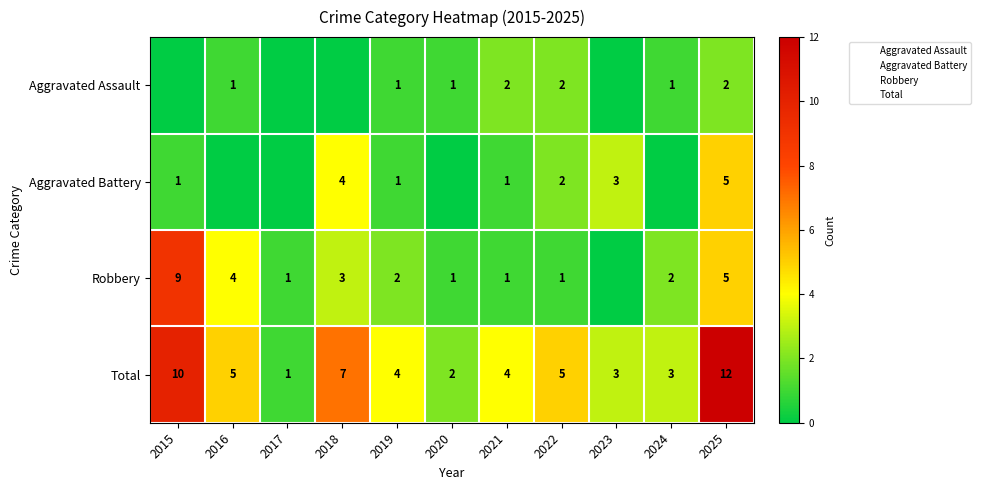

At which label does Aggravated Assault first exceed 1?

2021